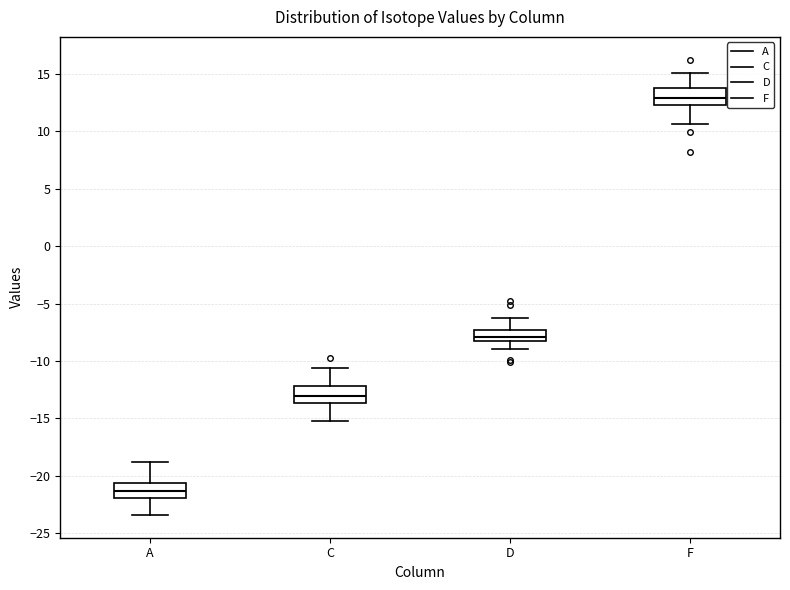

Which box has the highest median line?

F